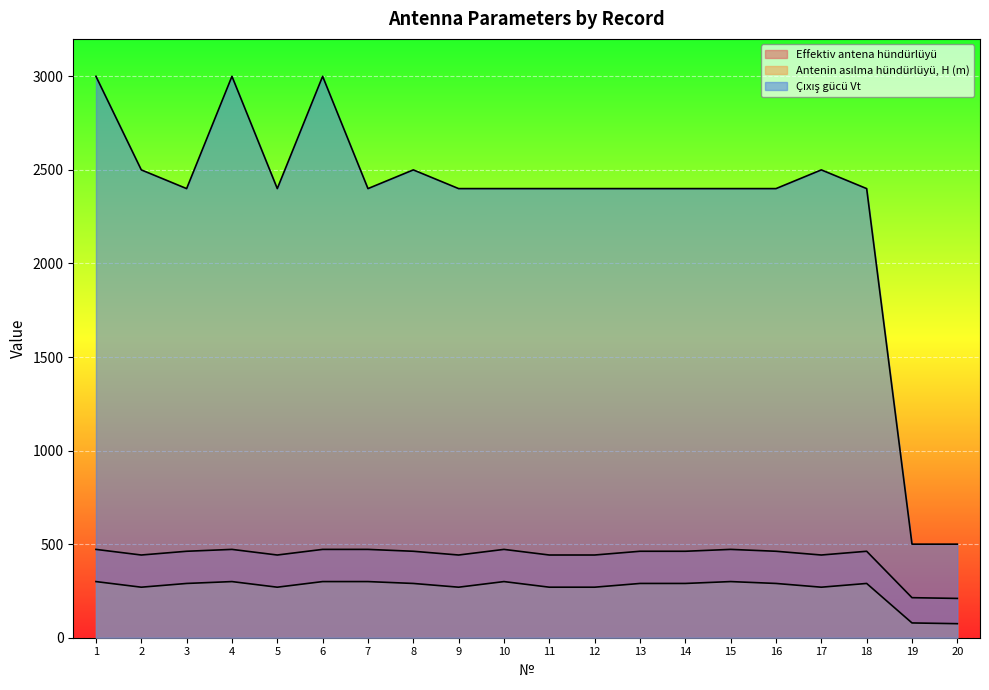

What is the value of the Çıxış gücü Vt point at the 2nd from the left?

2500